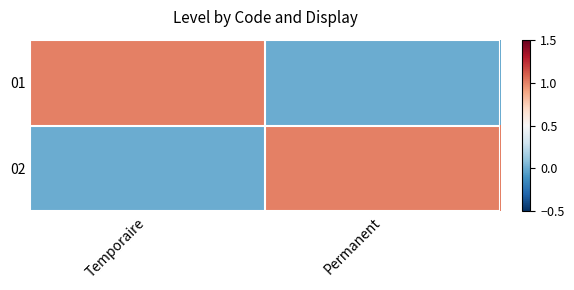

What is the greatest value displayed?

1